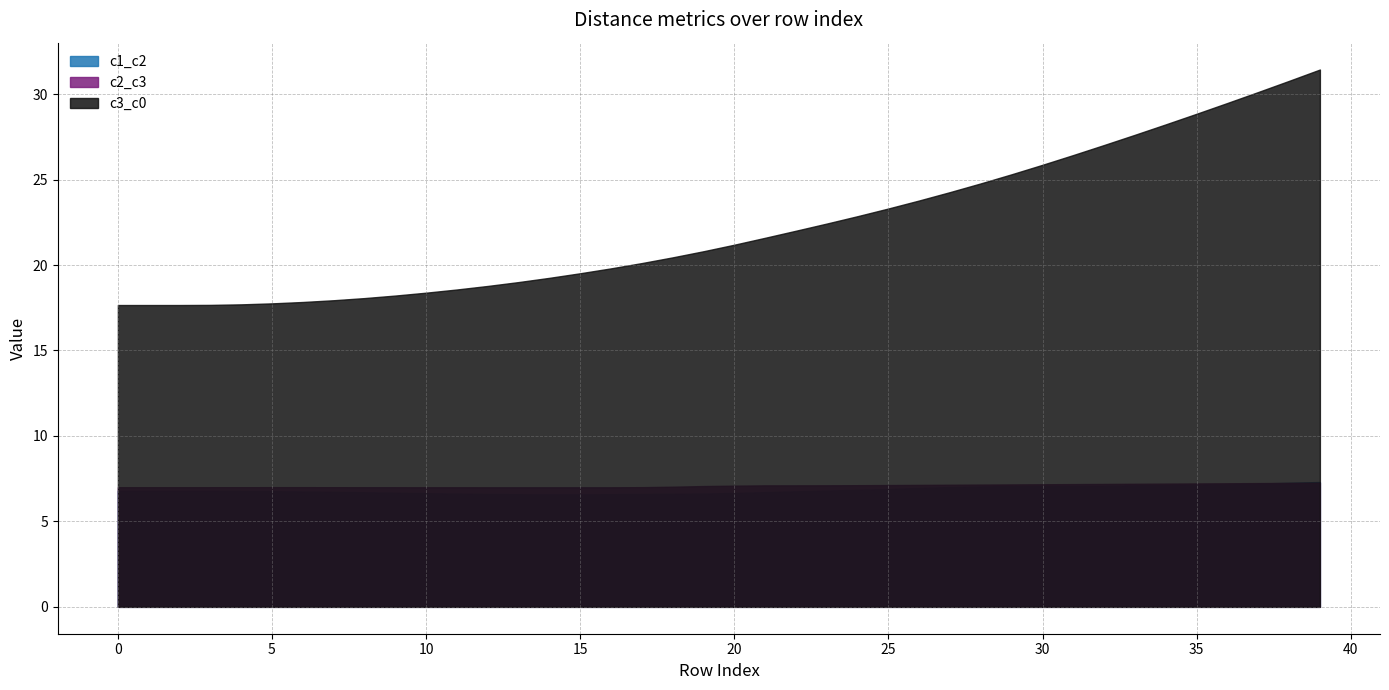

At how many categories does at least one series exceed 29?

4